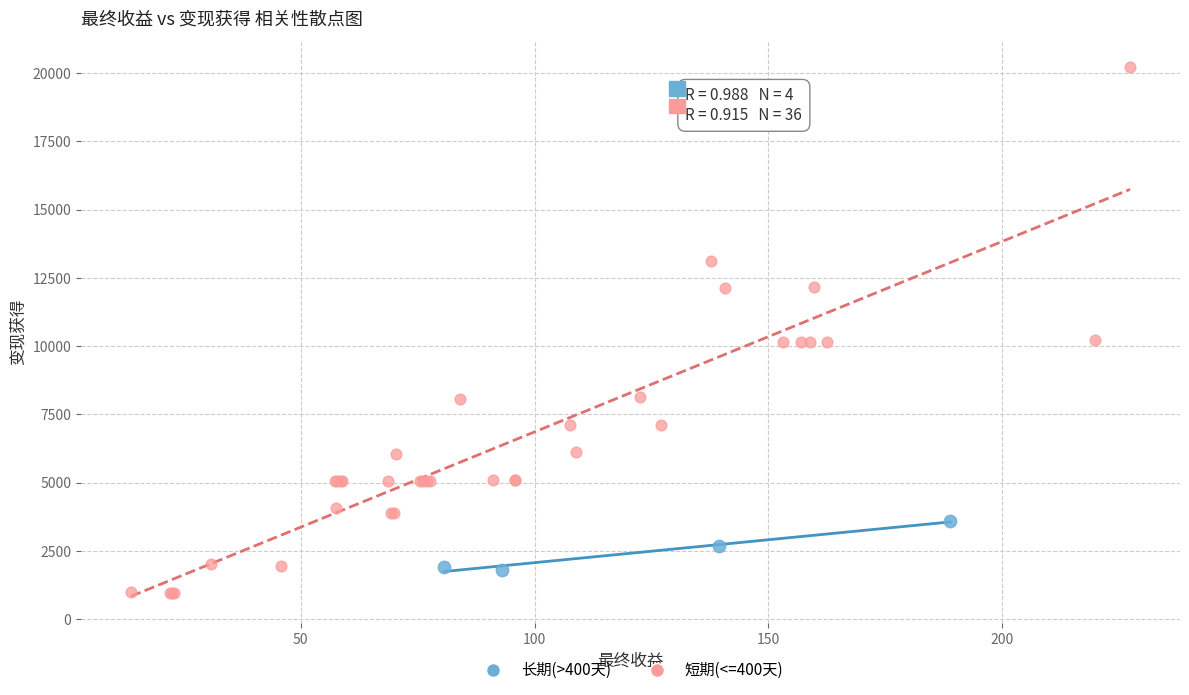

Which series has the widest spread of Y values?

短期(<=400天)